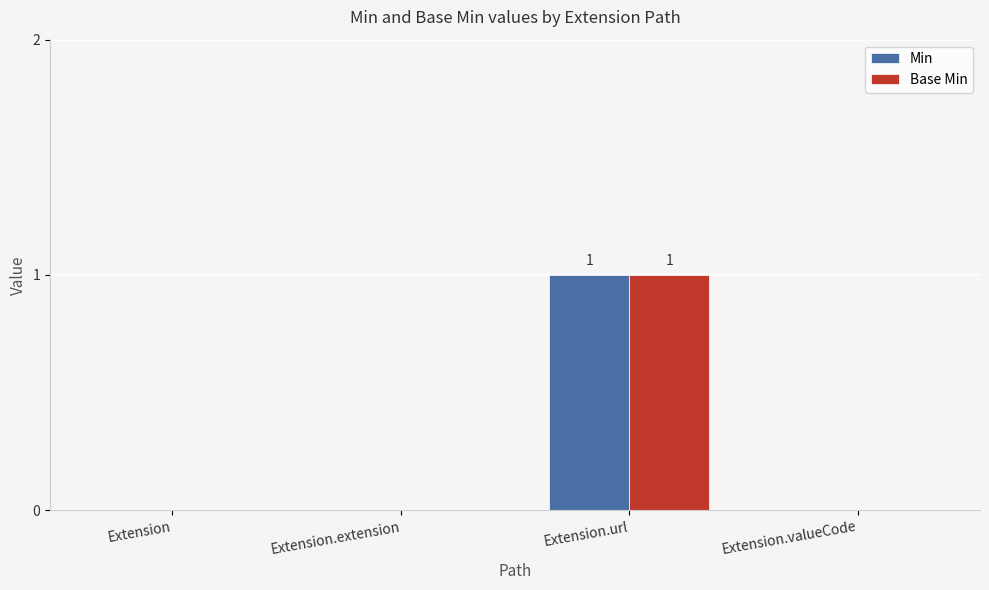

The Base Min series shows 2 at Extension.url. True or false?

False